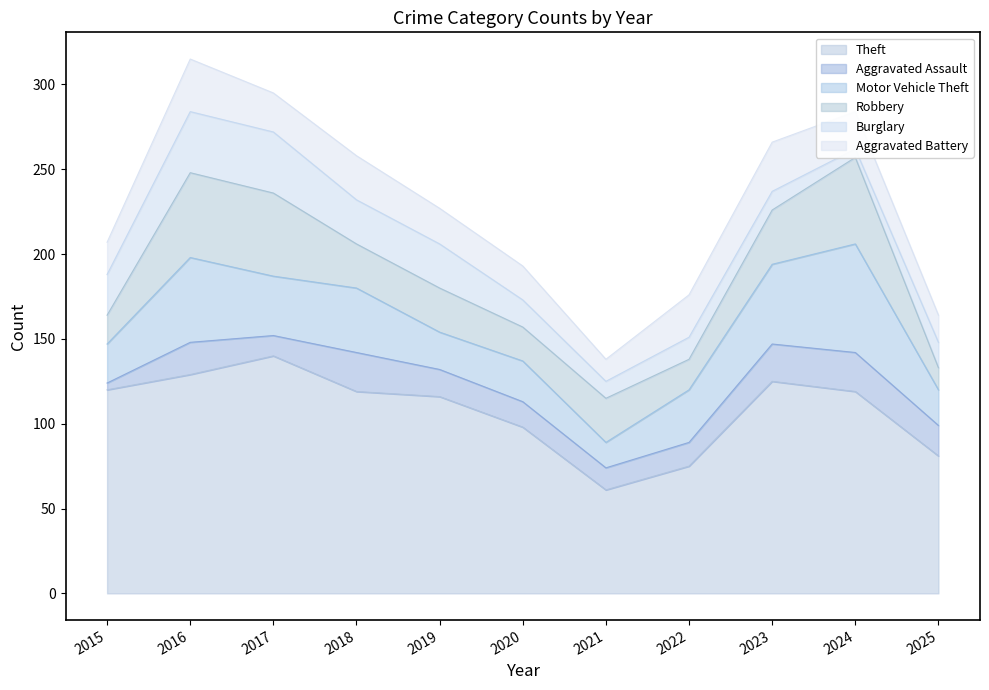

Reading right to left, extract all data points from this chart.

Theft: 2025=81	2024=119	2023=125	2022=75	2021=61	2020=98	2019=116	2018=119	2017=140	2016=129	2015=120
Aggravated Assault: 2025=18	2024=23	2023=22	2022=14	2021=13	2020=15	2019=16	2018=23	2017=12	2016=19	2015=4
Motor Vehicle Theft: 2025=21	2024=64	2023=47	2022=31	2021=15	2020=24	2019=22	2018=38	2017=35	2016=50	2015=23
Robbery: 2025=13	2024=51	2023=32	2022=18	2021=26	2020=20	2019=26	2018=26	2017=49	2016=50	2015=17
Burglary: 2025=15	2024=5	2023=11	2022=13	2021=10	2020=16	2019=26	2018=26	2017=36	2016=36	2015=24
Aggravated Battery: 2025=16	2024=22	2023=29	2022=25	2021=13	2020=20	2019=21	2018=26	2017=23	2016=31	2015=19